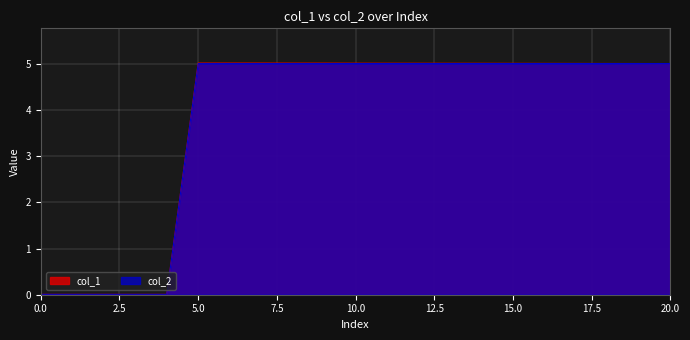

True or false: col_2 has more than 0 points higher than both neighbors.

False